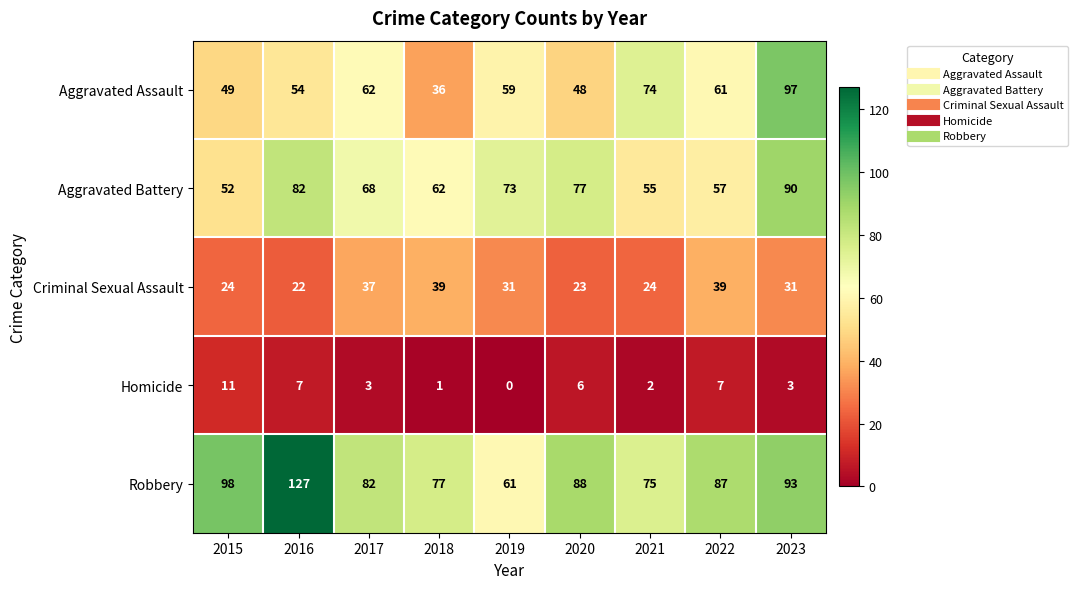

What is the difference between the second highest and minimum values in the Robbery series?

37